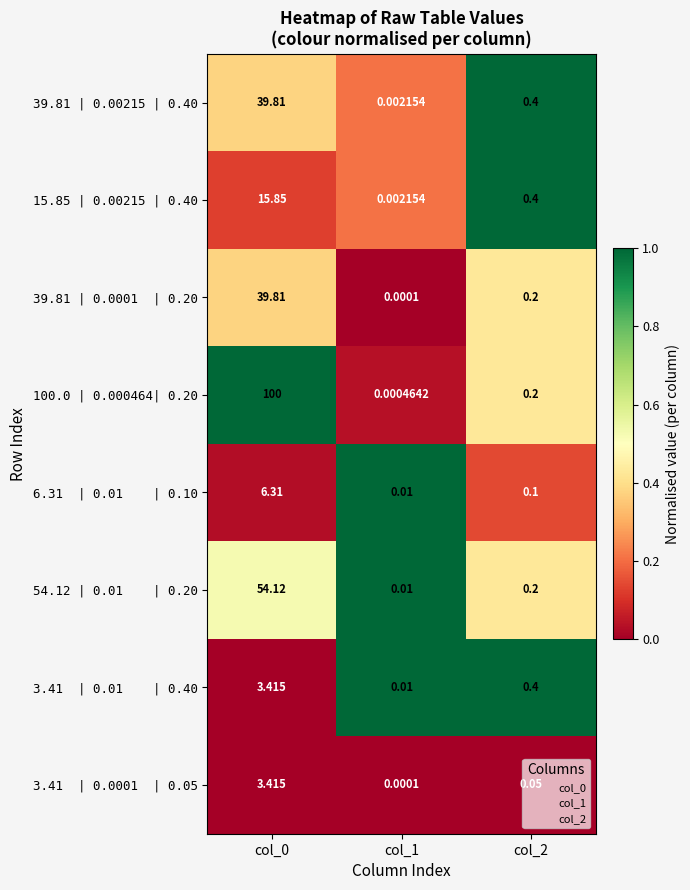

Count the number of categories in the chart.

3